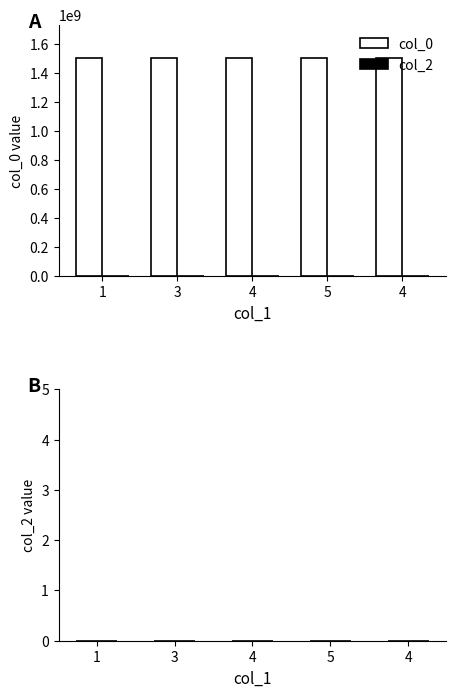

Does the chart contain stacked bars?

No